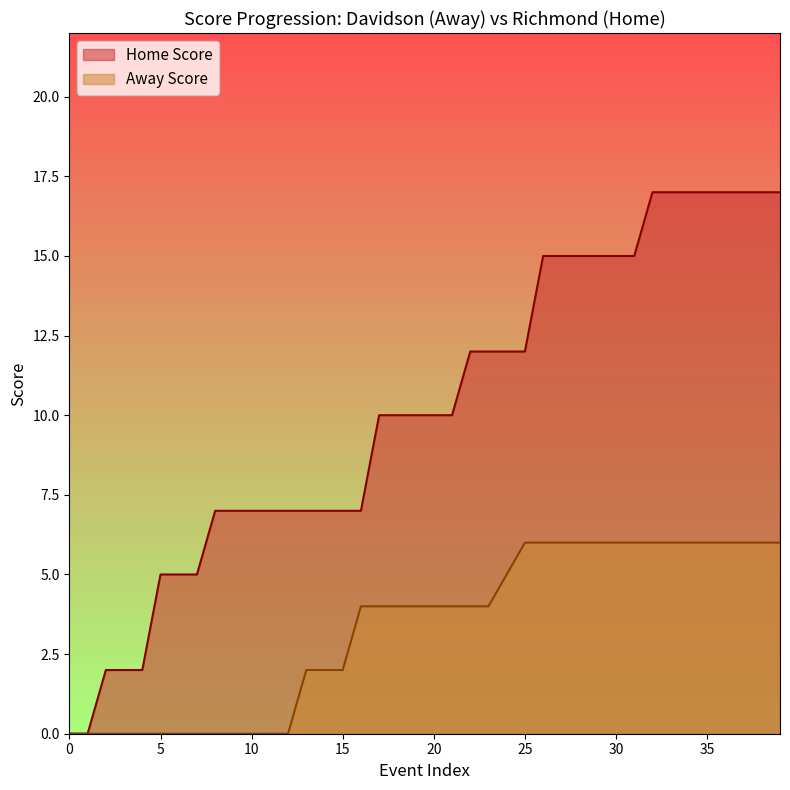

True or false: Home Score and Away Score cross at least once.

False